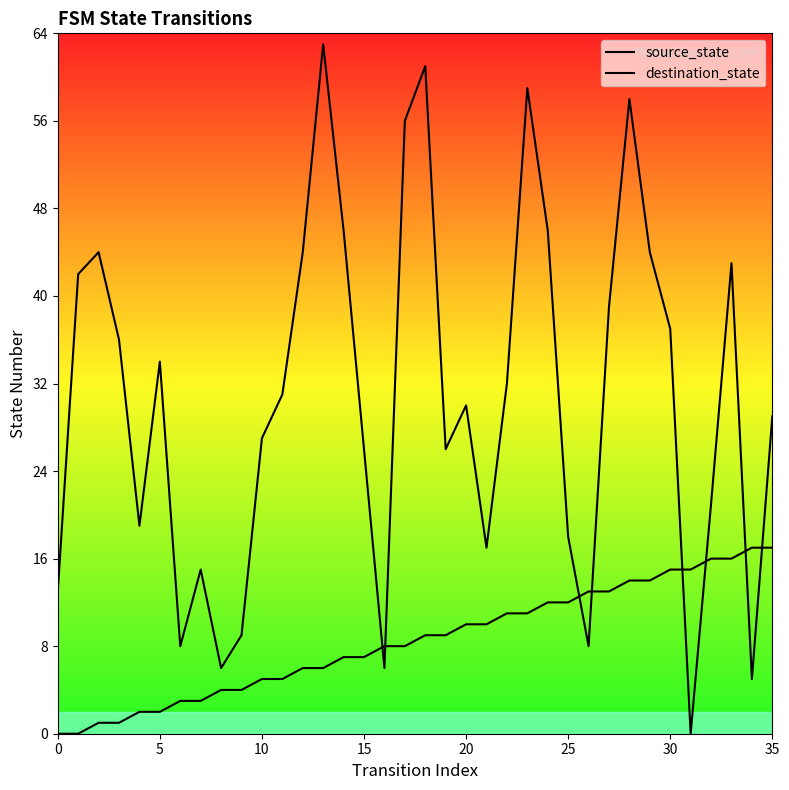

After their last crossing, which series has the higher values: destination_state or source_state?

destination_state